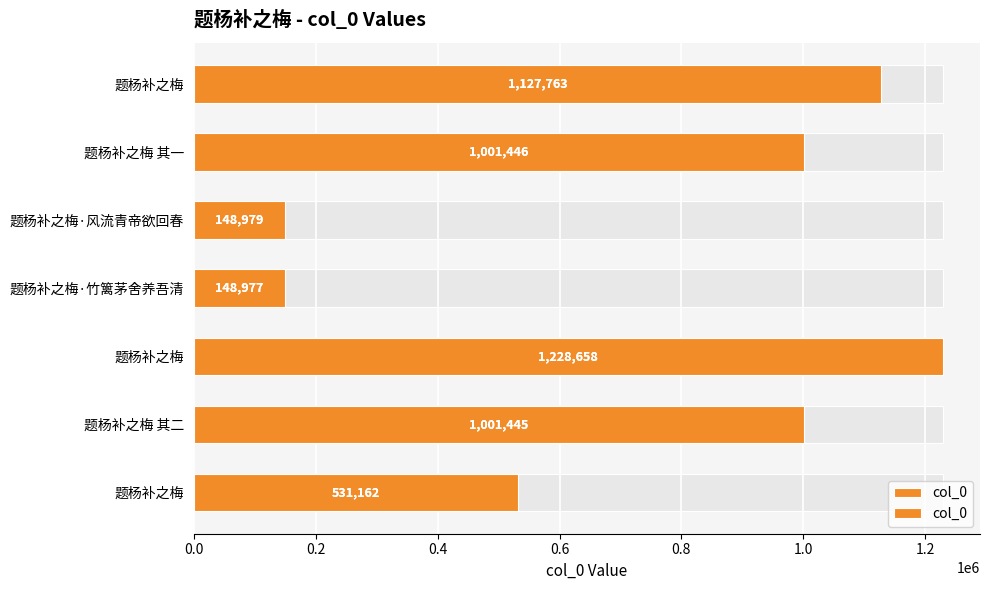

What is the value of the 3rd bar from the left?

148979